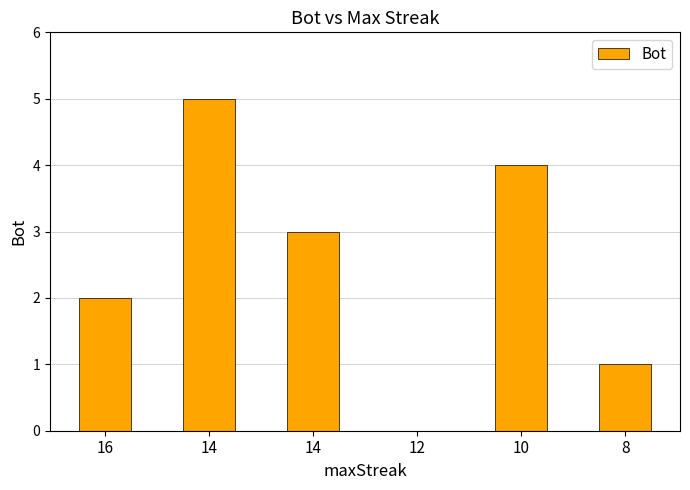

The chart shows a value of 2 at 16. True or false?

True